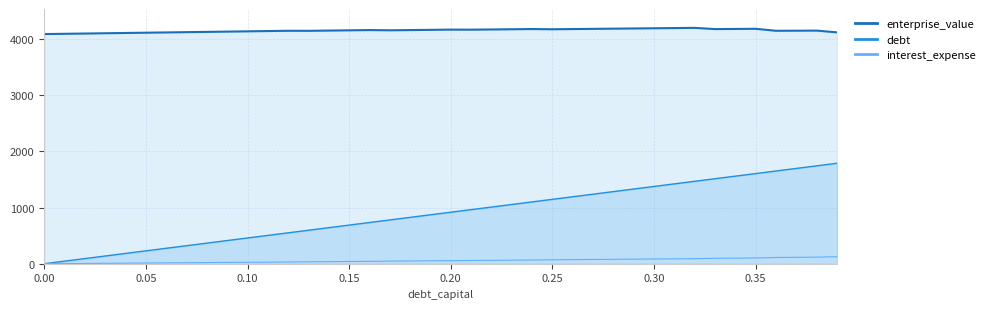

How many values in interest_expense are above zero?

39